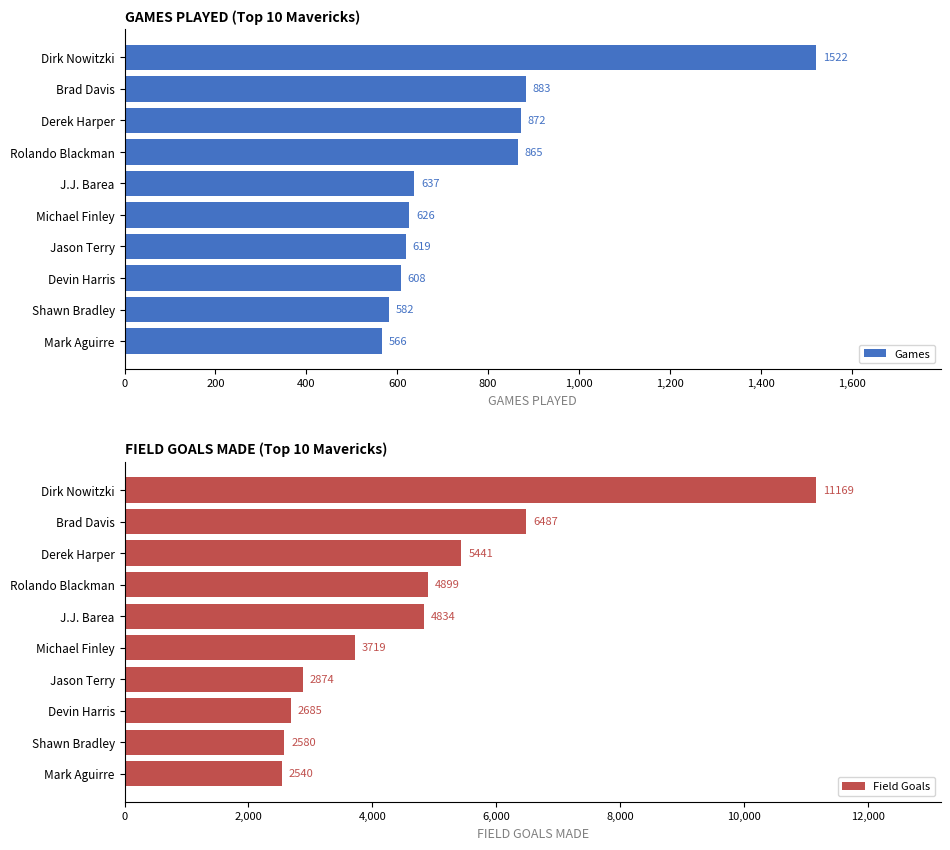

How many groups of bars are there?

10